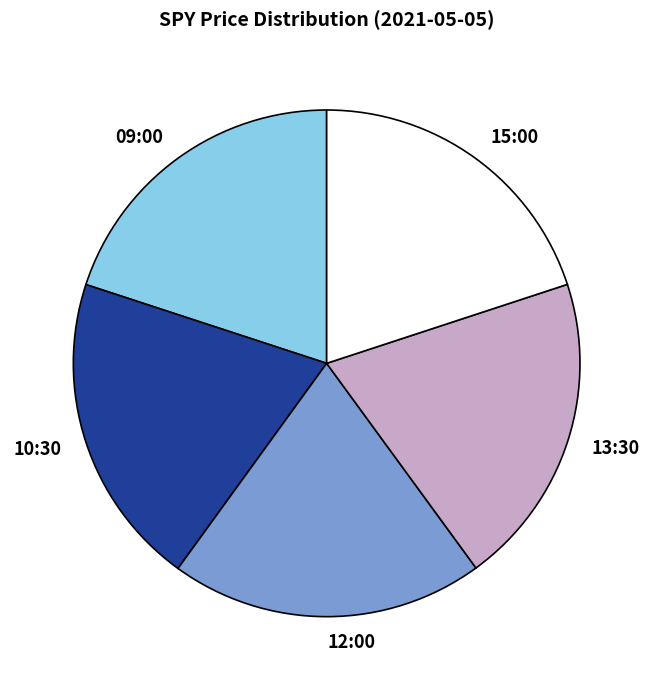

What is the ratio of the value at 15:00 to the value at 09:00?

1.0